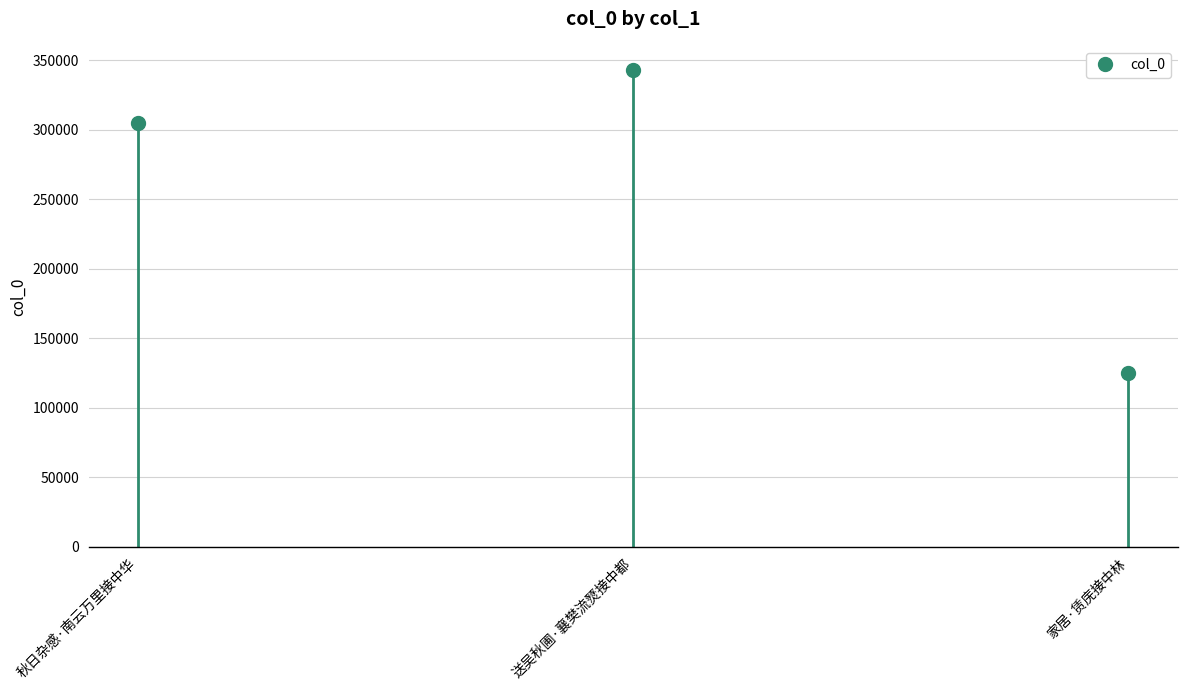

Rank the categories by value from lowest to highest.

家居·赁庑接中林, 秋日杂感·南云万里接中华, 送吴秋圃·襄樊流燹接中都